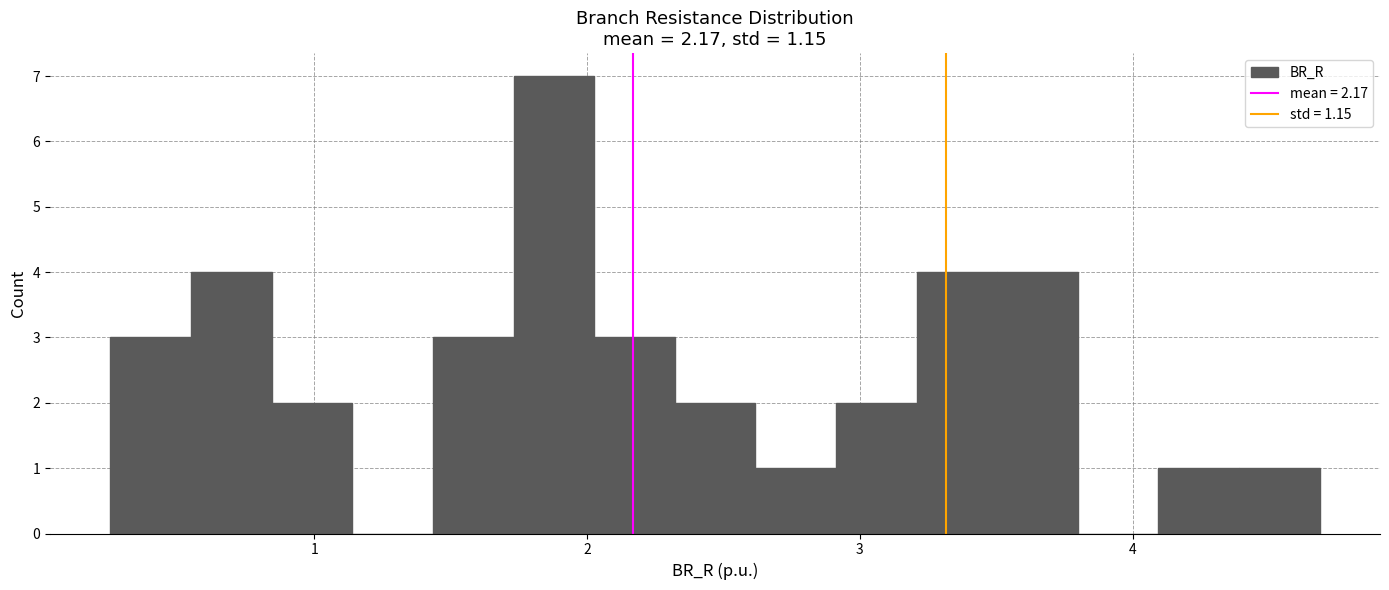

Read against the x-axis, roughly where is the centre of the tallest bar?

1.9